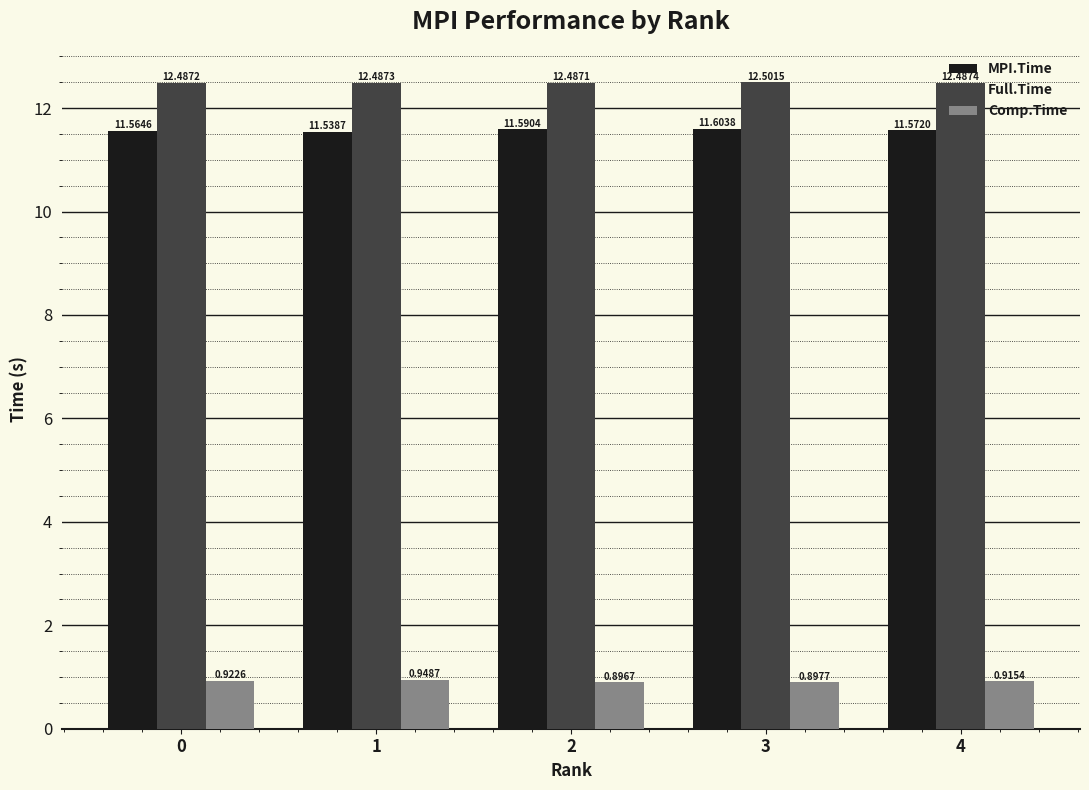

Rank the series by their maximum value, from highest to lowest.

Full.Time, MPI.Time, Comp.Time